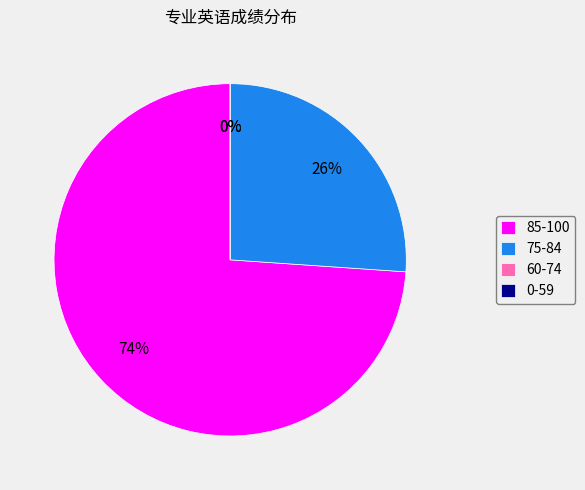

Is the sum of 0-59 and 75-84 greater than half?

No